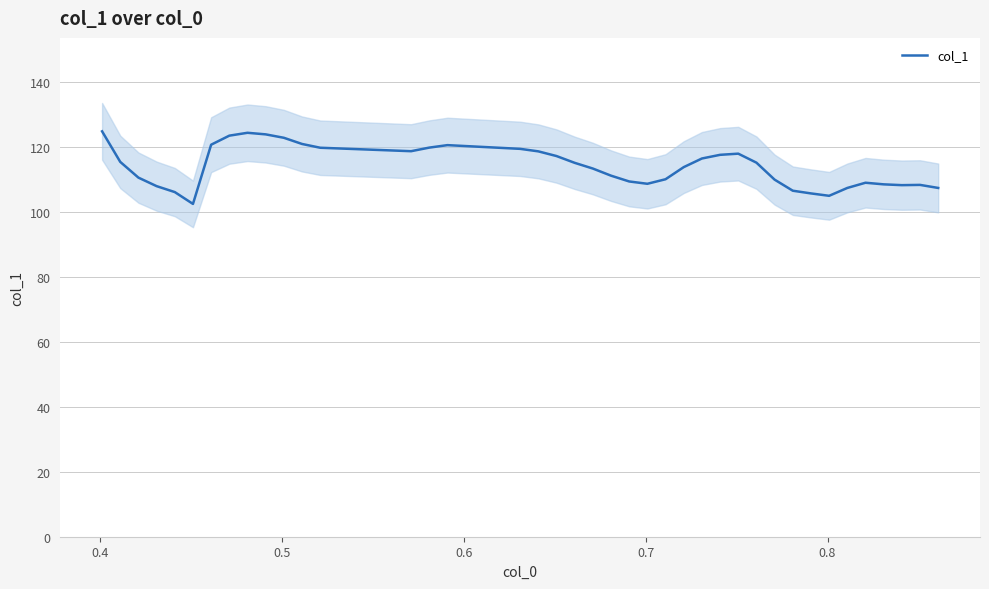

What is the minimum value shown in the chart?

102.4